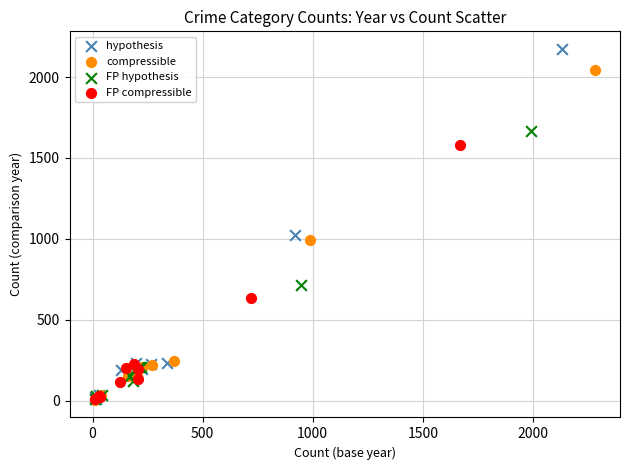

Which series contains the highest Y value?

hypothesis